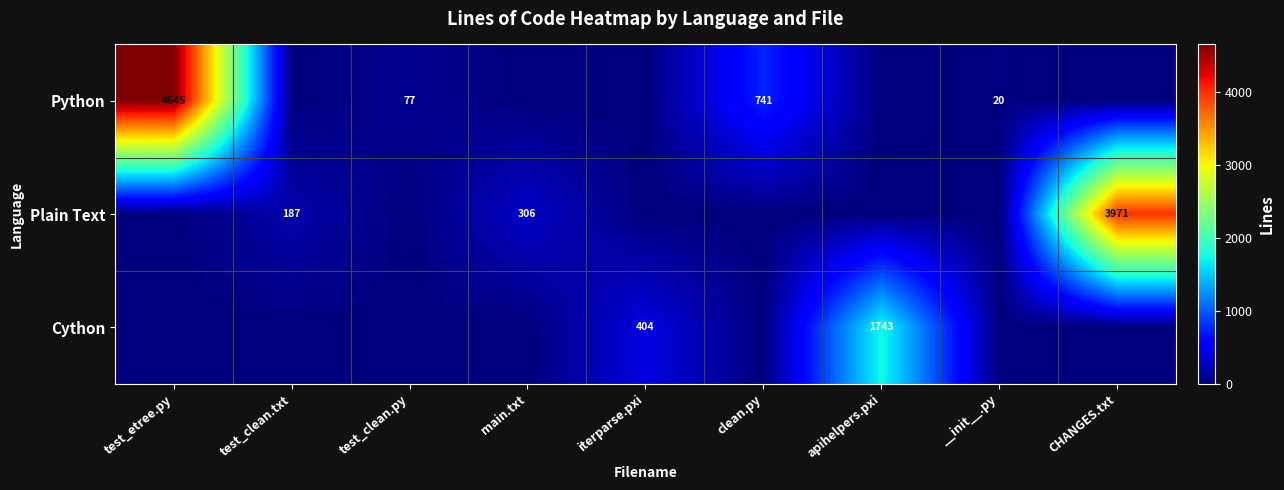

At which category is the sum across all series the highest?

test_etree.py